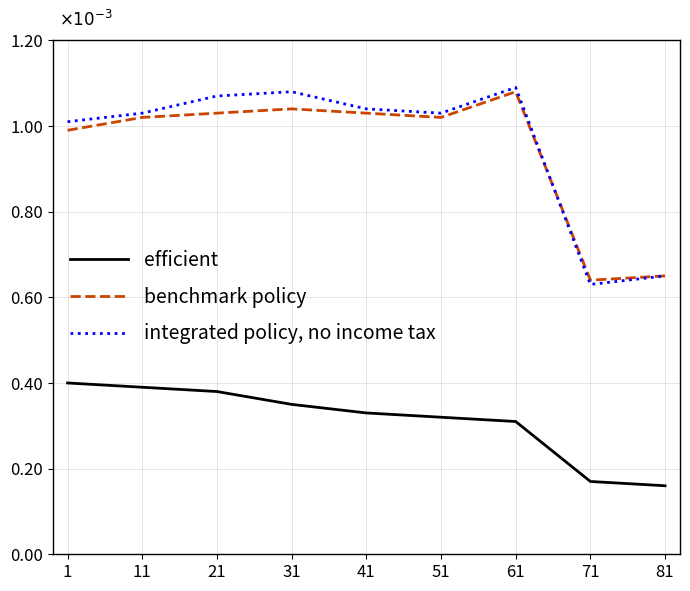

Does the chart have visible grid lines?

Yes